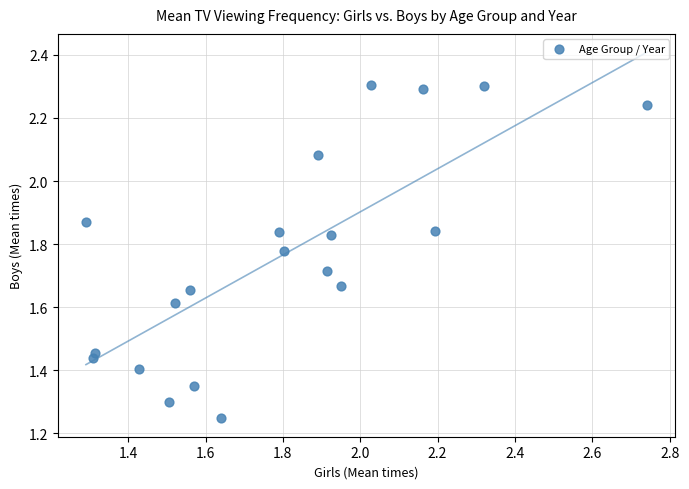

What is the range of Y values (max minus min)?

1.1